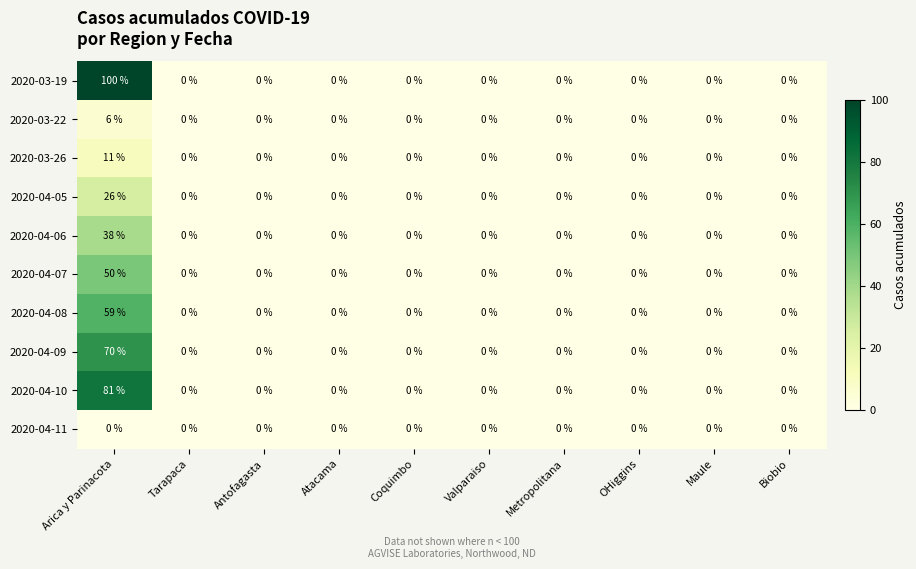

What is the sum of the 2020-04-08 values at Arica y Parinacota and Metropolitana?

59